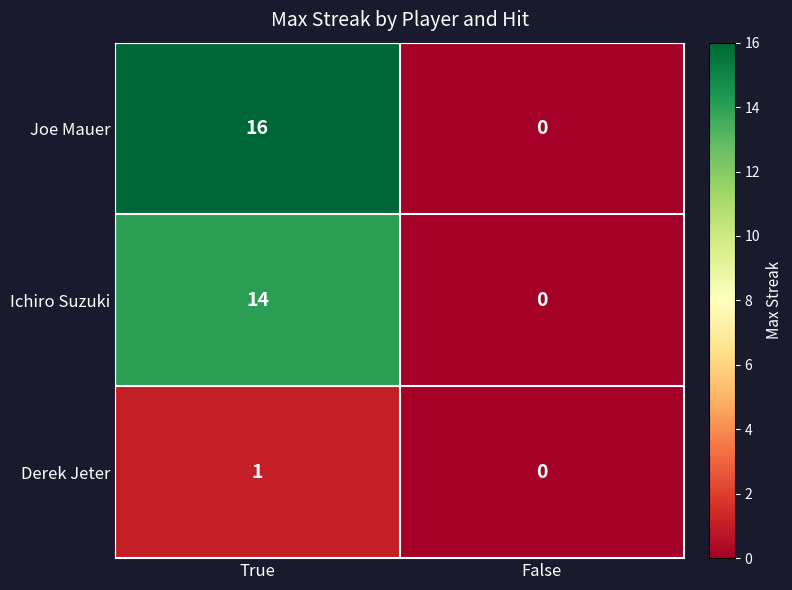

Is it true that Ichiro Suzuki equals 7 at True?

False